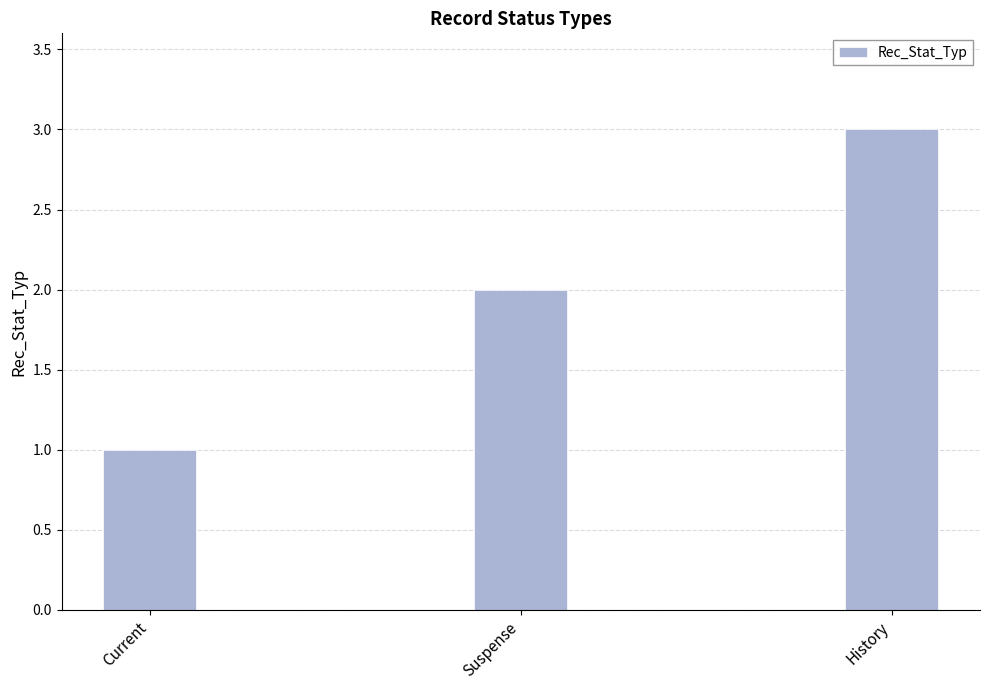

What is the minimum value shown in the chart?

1